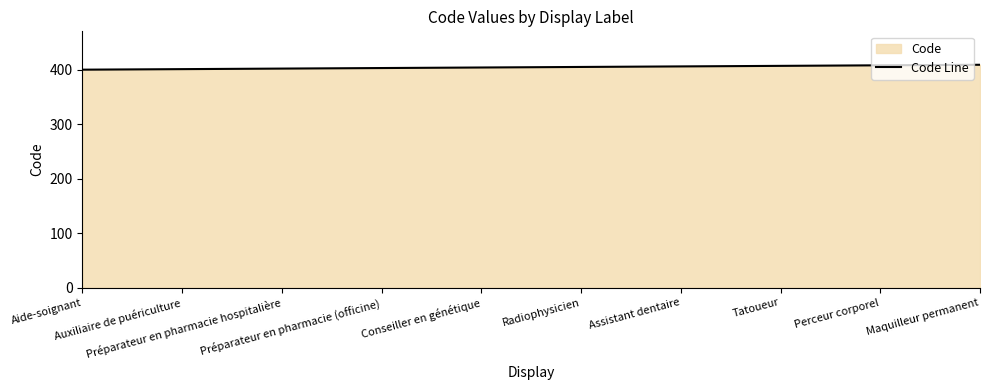

What is the change in value from Préparateur en pharmacie (officine) to Perceur corporel?

+5